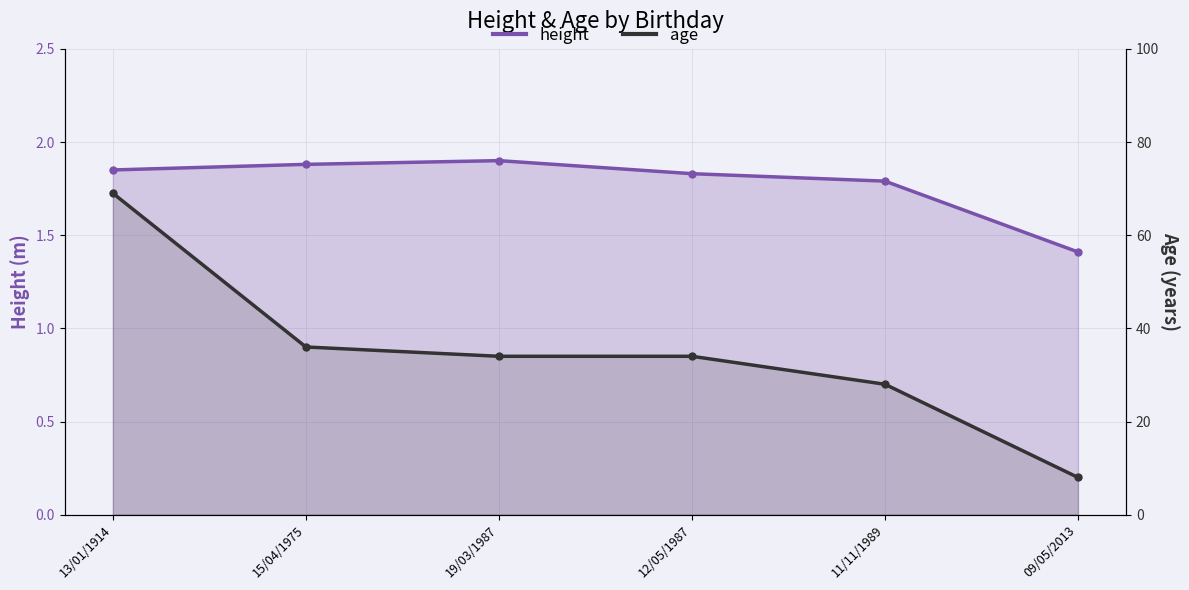

Is the value of height at 19/03/1987 greater than the value of age at 13/01/1914?

No